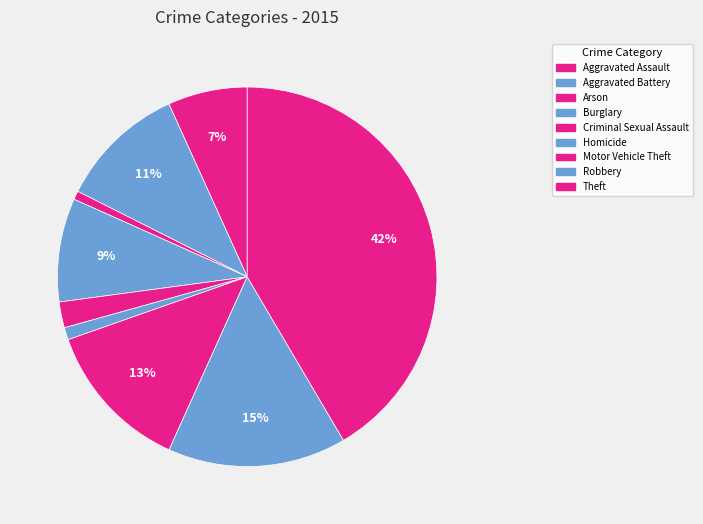

What is the largest slice in the pie chart?

Theft